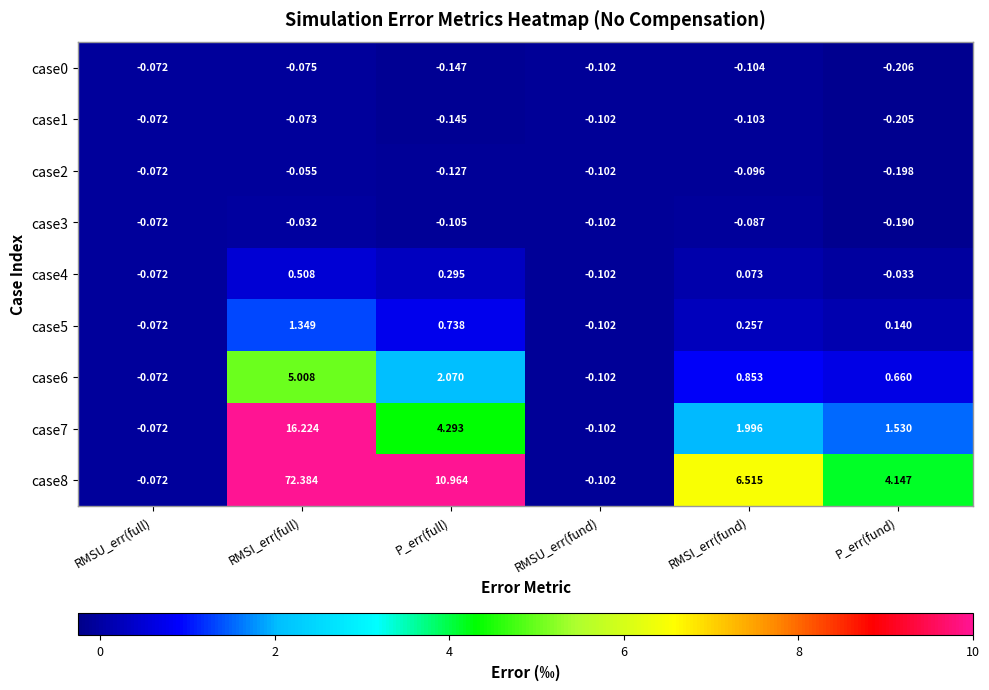

How many data points does each series have?

6